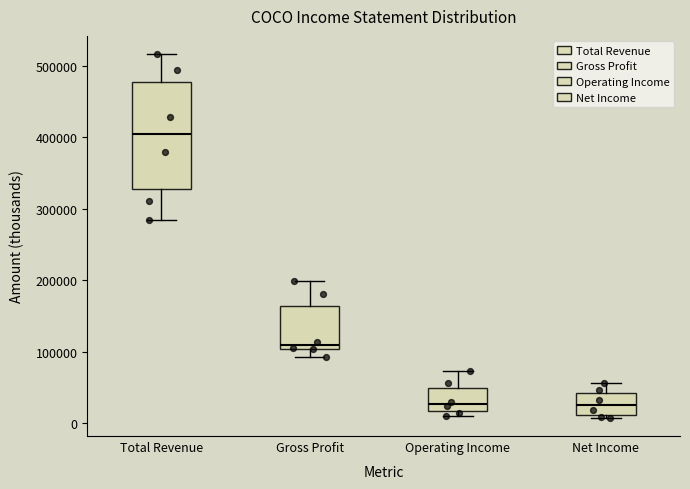

Which box is the tallest, from its lower edge to its upper edge?

Total Revenue